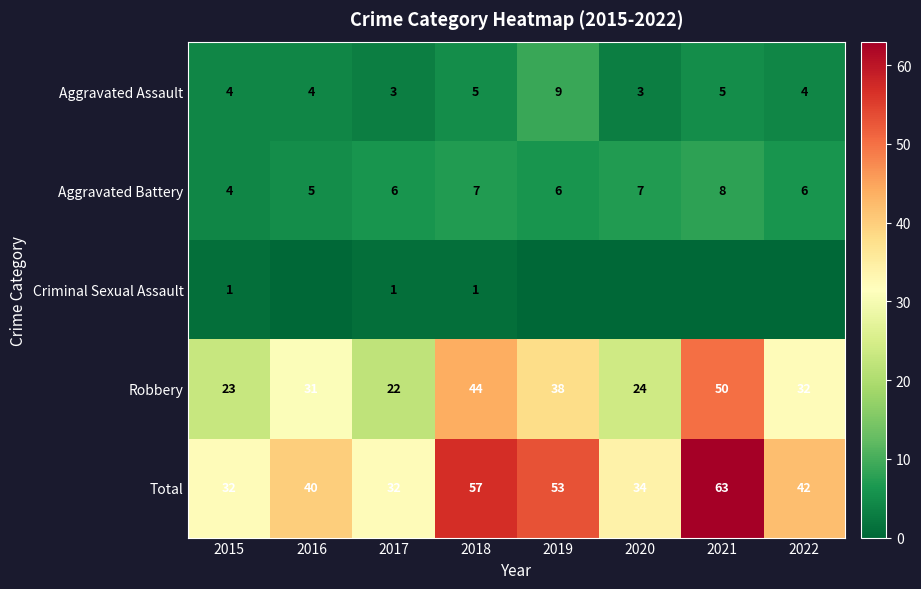

List the labels in order of Robbery value, largest first.

2021, 2018, 2019, 2022, 2016, 2020, 2015, 2017